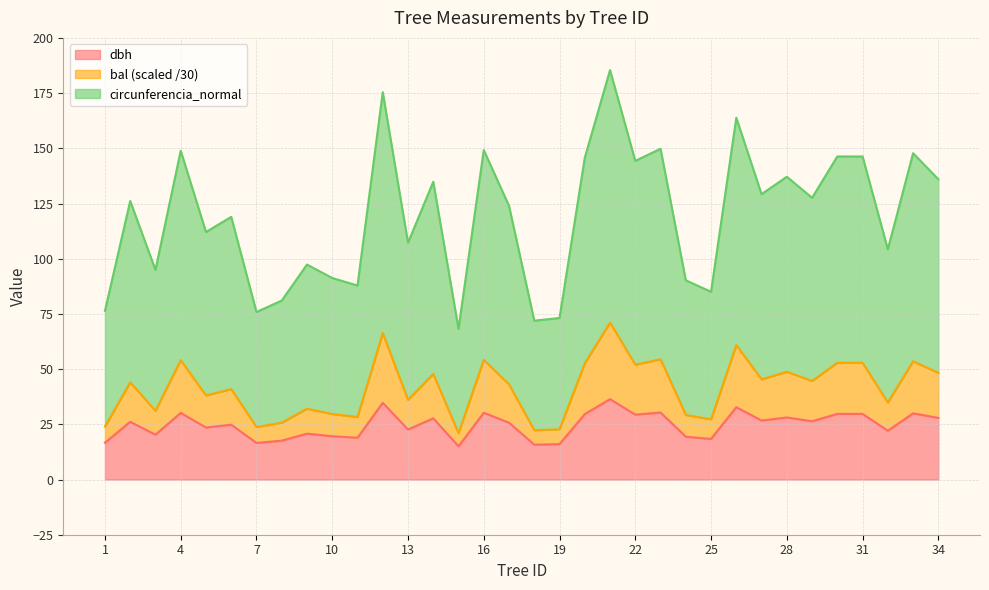

True or false: dbh has a value of 18.6 at 22.

False